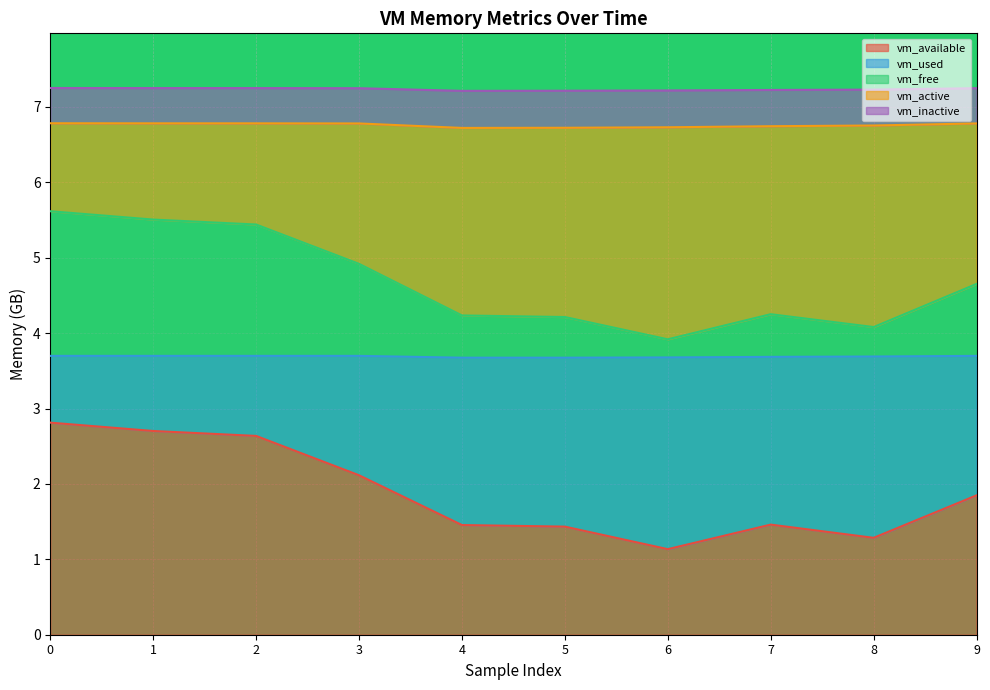

What are all the series names shown in the legend?

vm_available, vm_used, vm_free, vm_active, vm_inactive